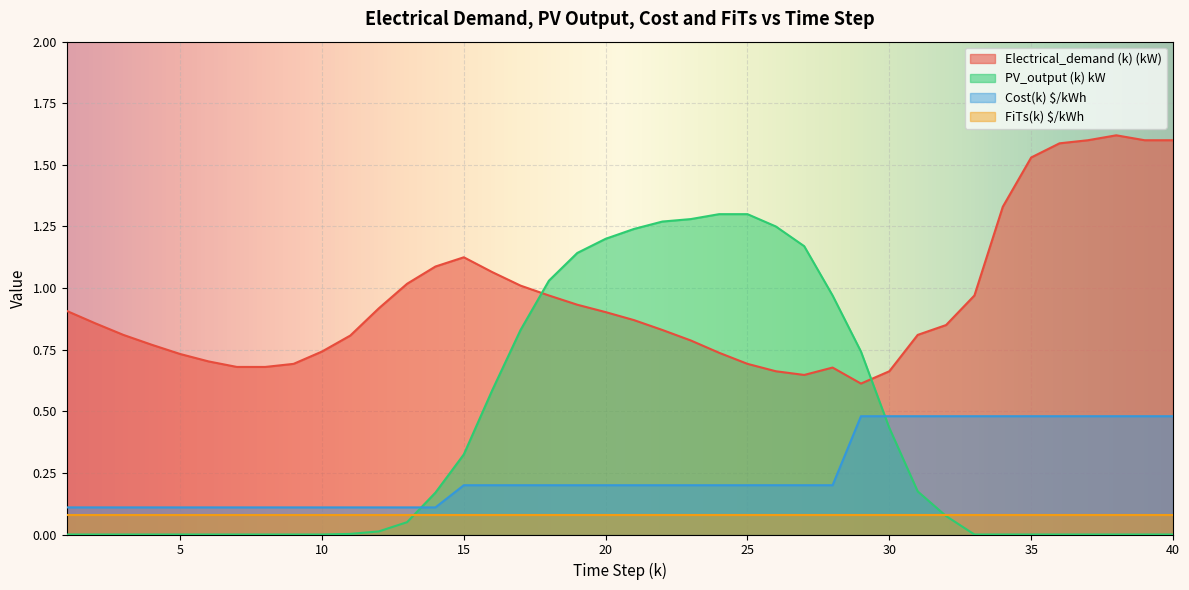

Which series ends up on top after the final intersection of Electrical_demand (k) (kW) and PV_output (k) kW?

Electrical_demand (k) (kW)